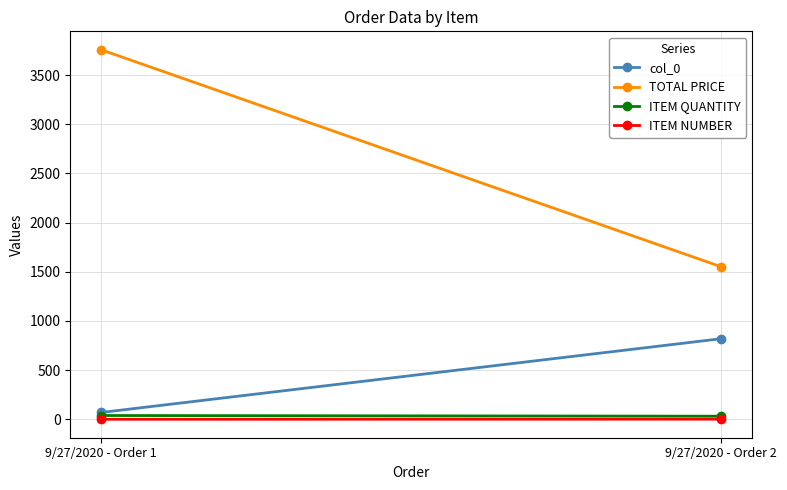

Reading left to right, what are all the values shown in this chart?

col_0: 9/27/2020 - Order 1=70.0	9/27/2020 - Order 2=820.0
TOTAL PRICE: 9/27/2020 - Order 1=3757.3	9/27/2020 - Order 2=1550.7
ITEM QUANTITY: 9/27/2020 - Order 1=39.0	9/27/2020 - Order 2=32.0
ITEM NUMBER: 9/27/2020 - Order 1=1.0	9/27/2020 - Order 2=2.0